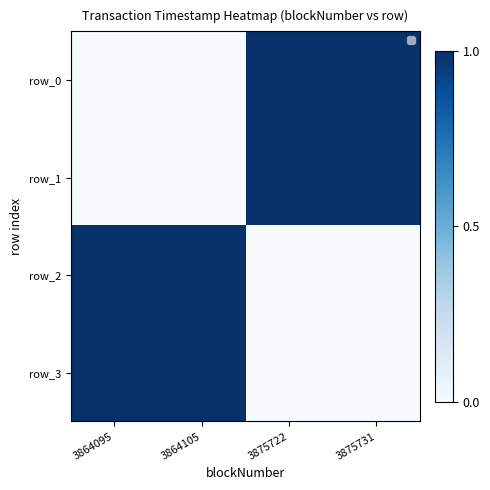

Is it true that row_3 equals 1.3 at 3864095?

False